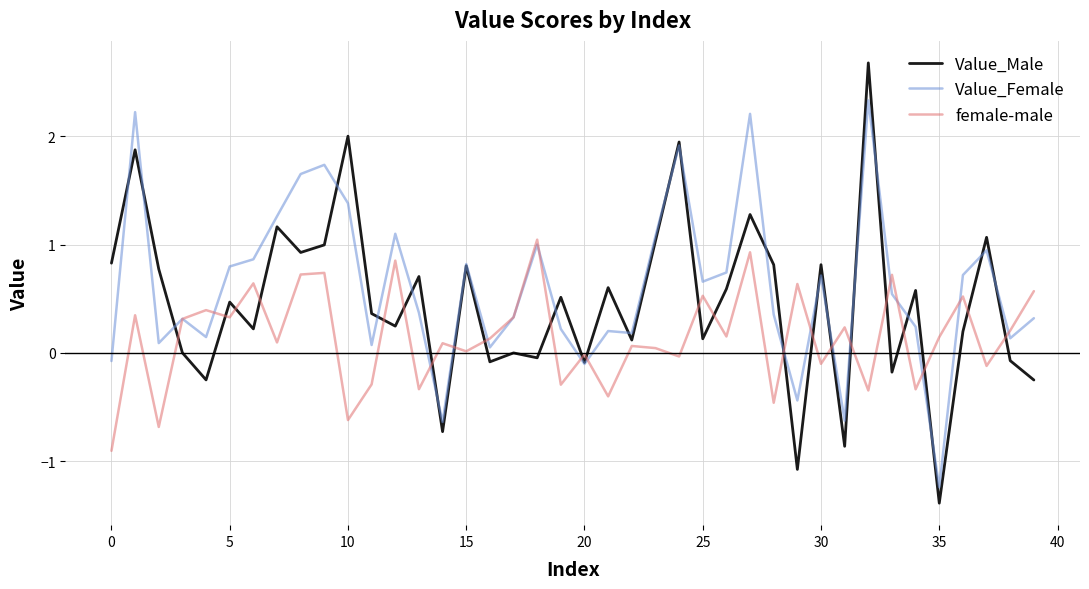

Which series has the widest spread of values?

Value_Male